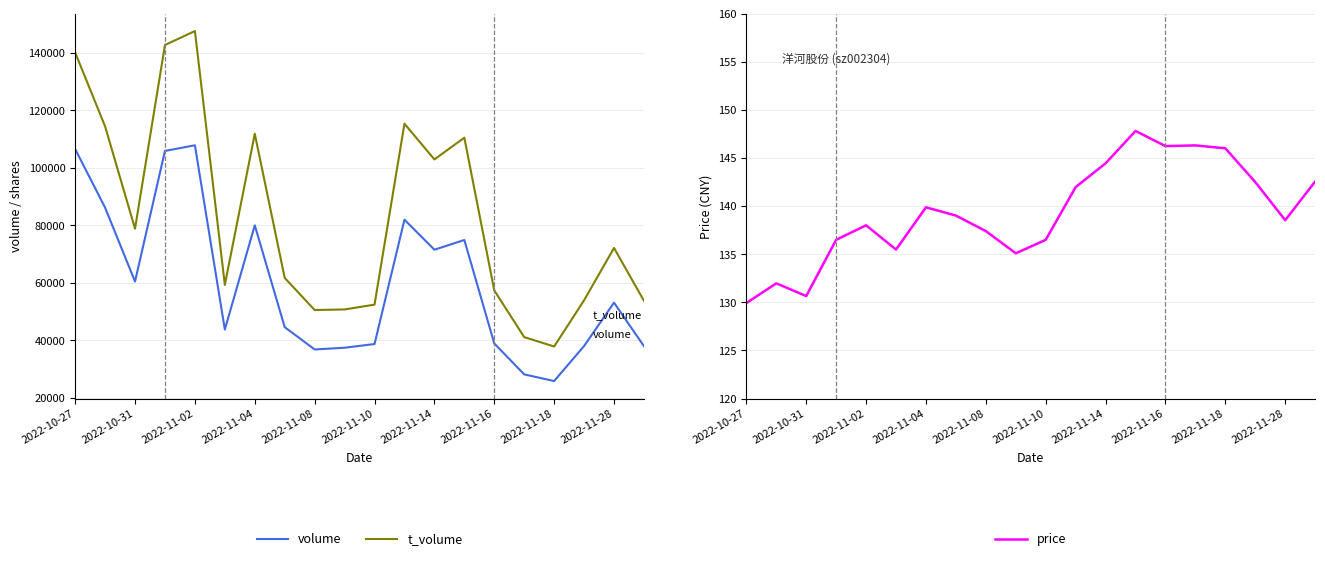

The value of price at 2022-11-04 is 139.9. True or false?

True